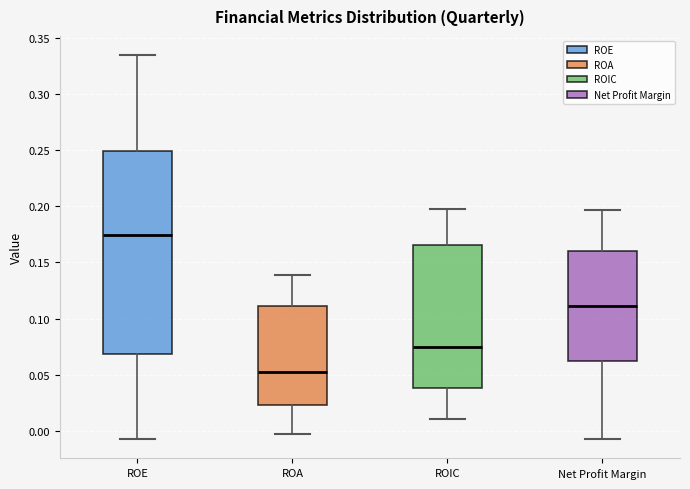

Which box's median line is the lowest?

ROA